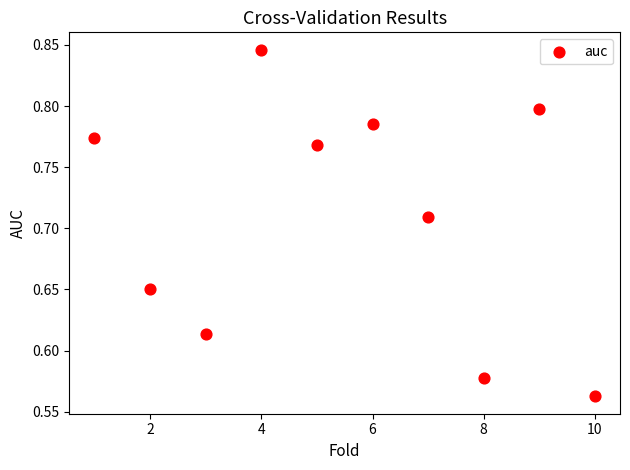

What is the range of X values (max minus min)?

9.0